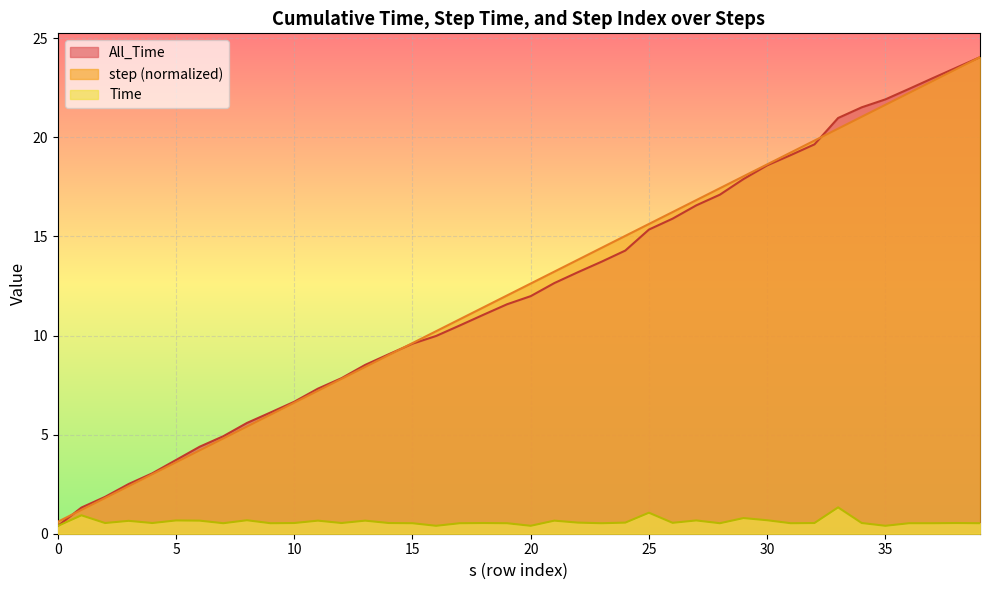

Which has a higher value, 37 or 2?

37